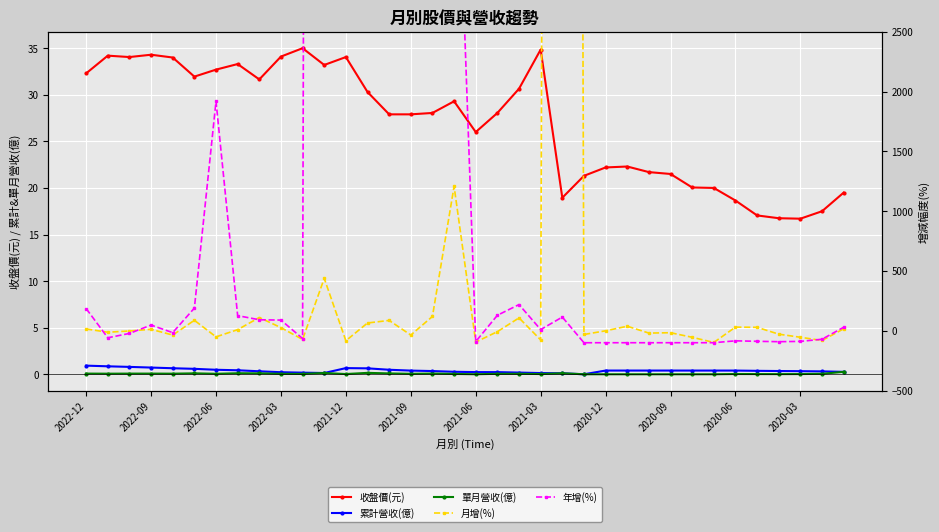

How many interior local peaks does the 月增(%) series have?

11